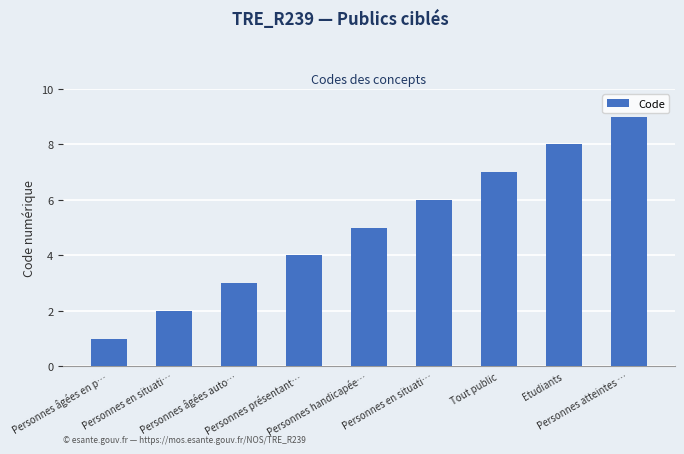

What is the label of the 8th bar from the left?

Etudiants